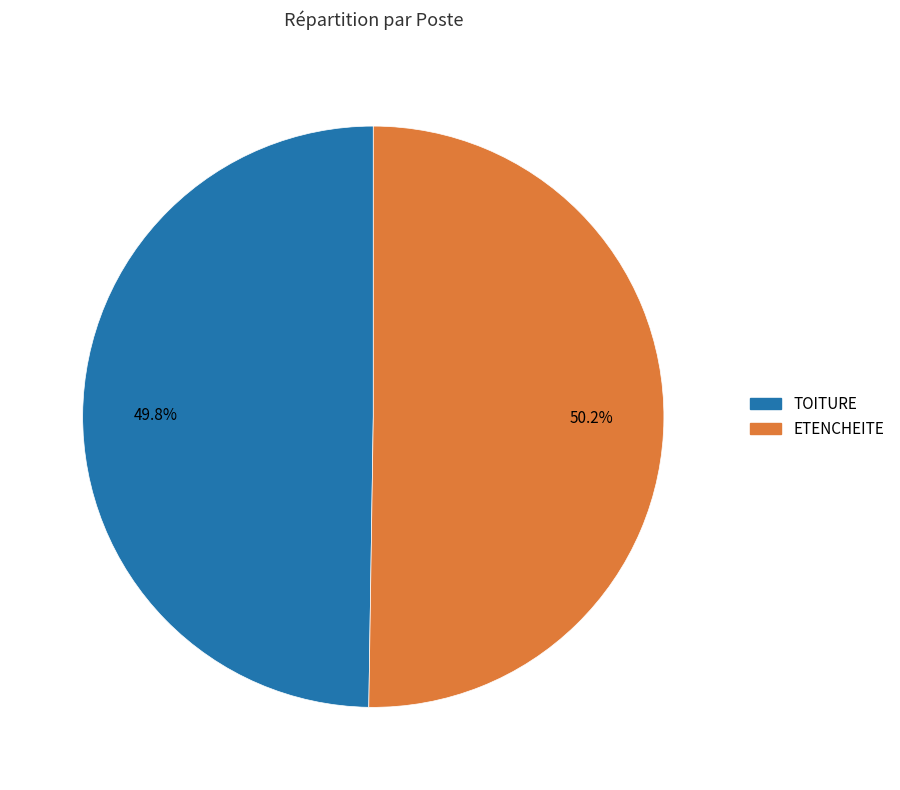

What portion of the pie excludes ETENCHEITE?

49.8%